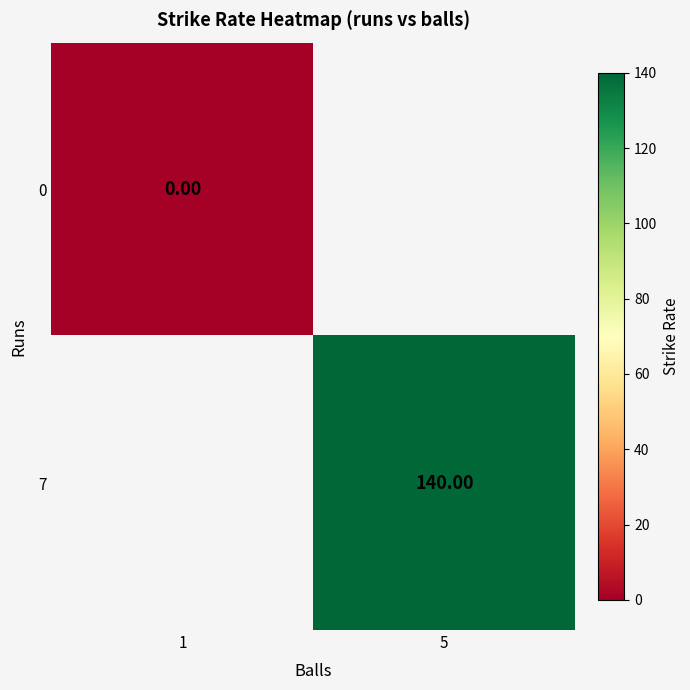

How many series are shown in this chart?

2